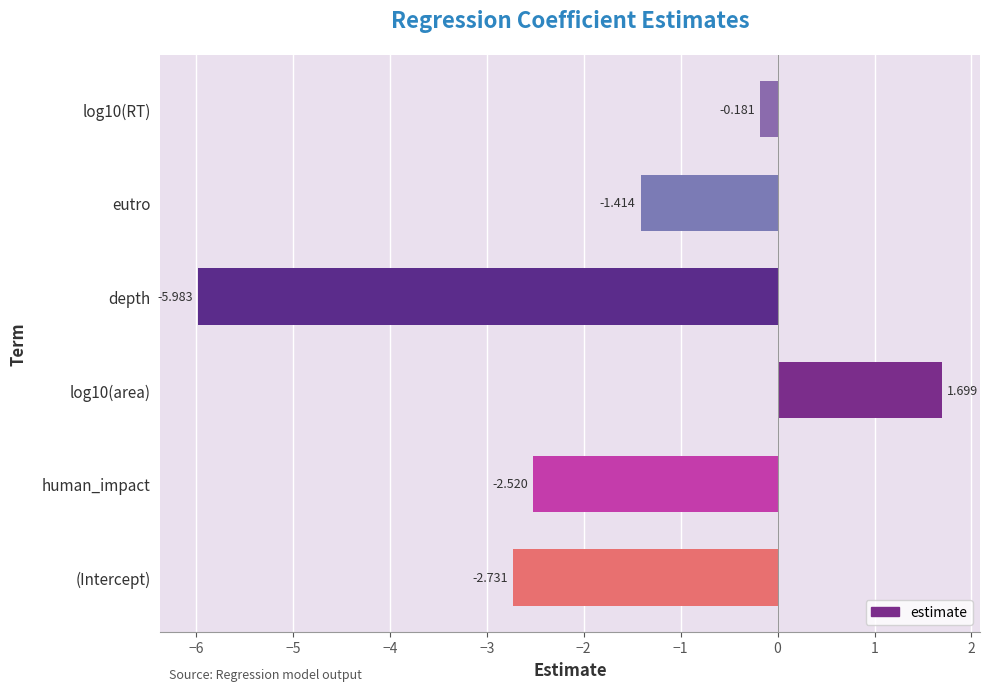

At which category does the chart reach its peak across all series?

log10(area)